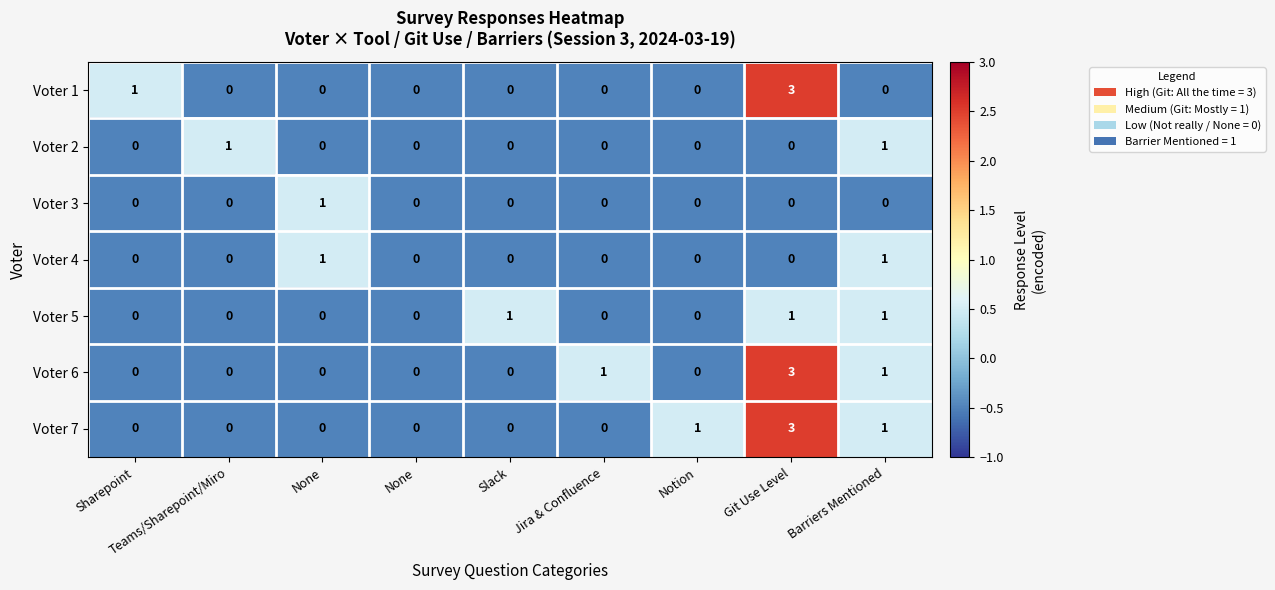

Which series changed the most between Sharepoint and None?

Voter 1